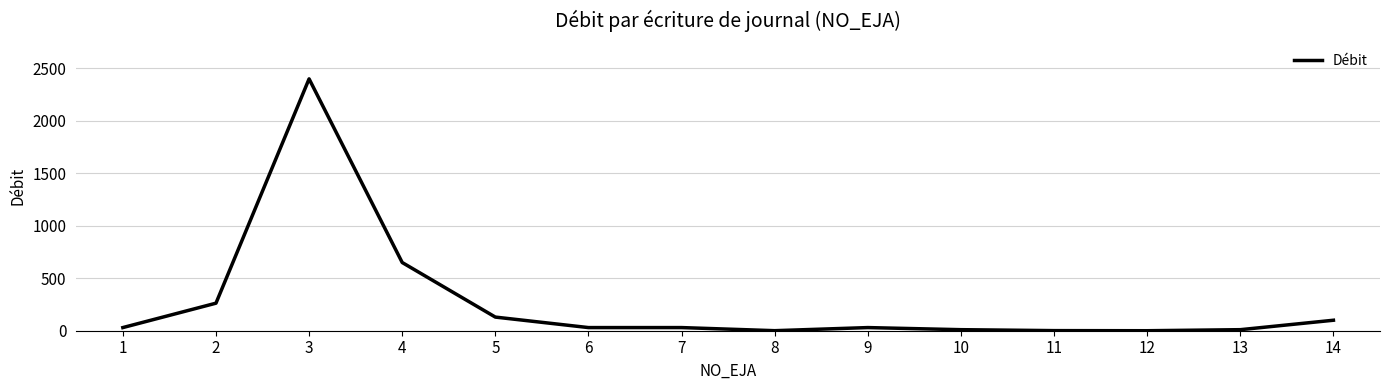

Approximately how many times larger is the value at 4 compared to 3?

0.3